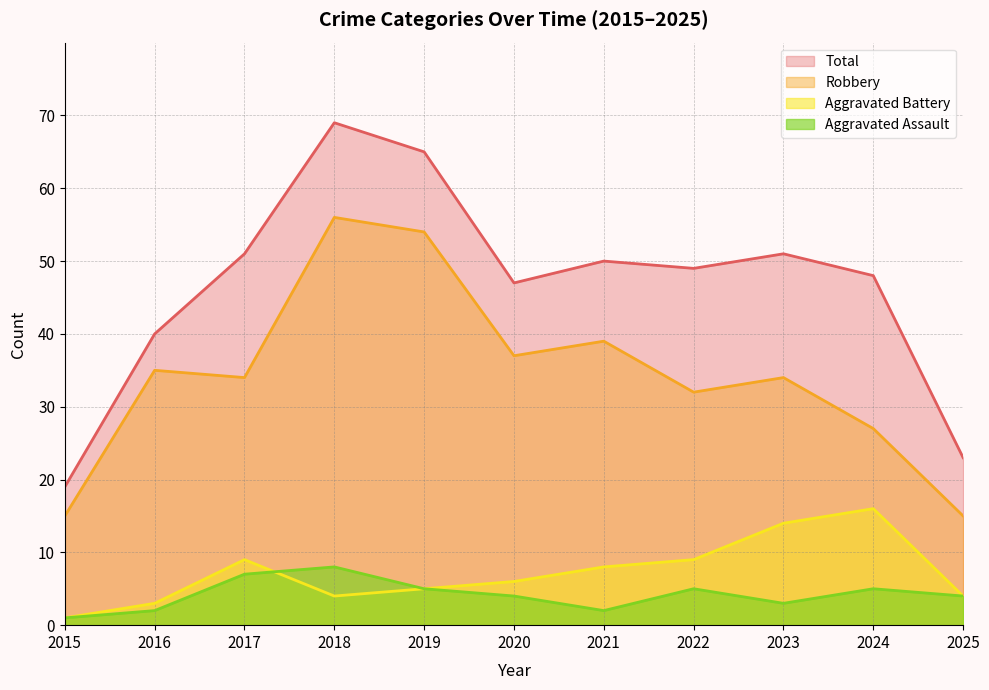

What is the difference between the second highest and second lowest values in the Aggravated Battery series?

11